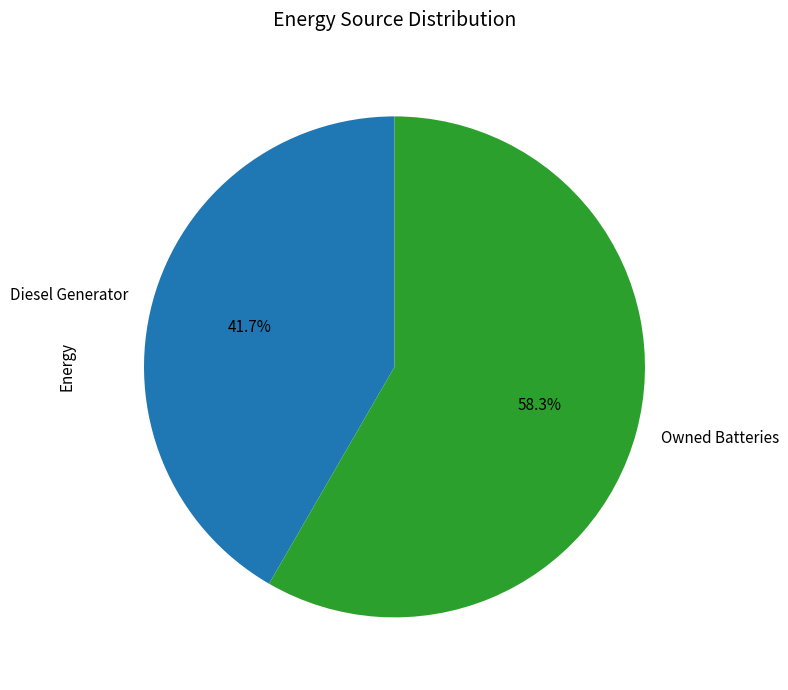

Rank the categories by value from highest to lowest.

Owned Batteries, Diesel Generator